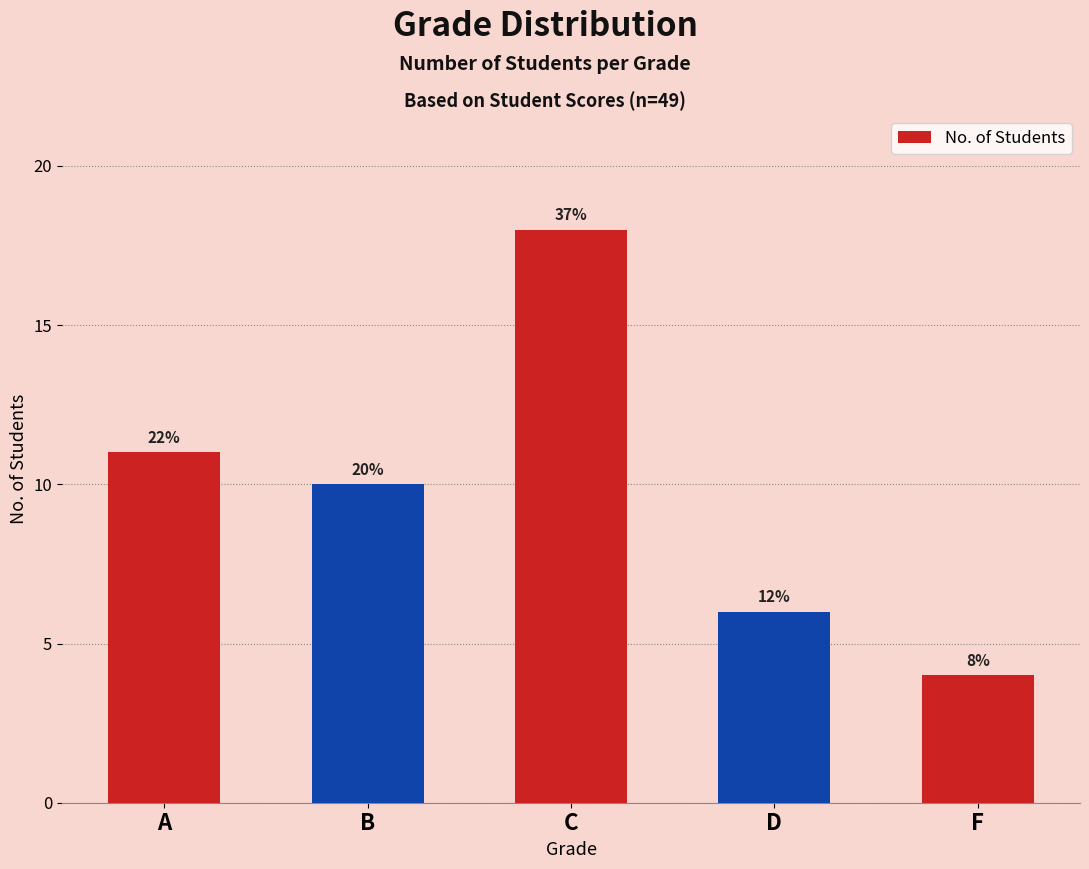

Where is the data nearest to the value 11?

A